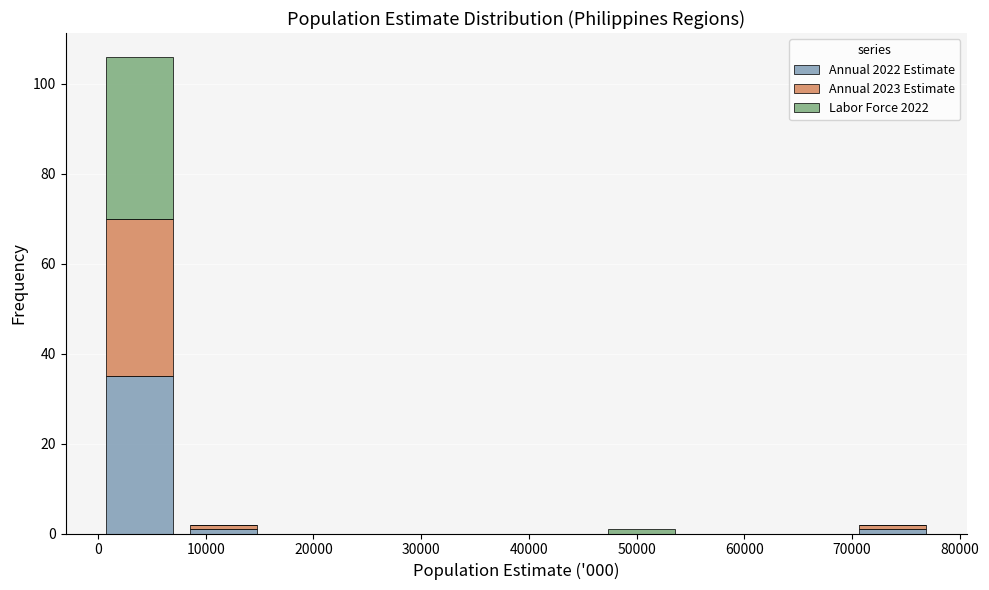

Reading left to right, list every stacked bar in this chart as the range it spans on the x-axis followed by its total height. Neither the bar edges nor the heights are printed on the chart, so give them approximately, as read against the axes.

0 to 8000: 106
8000 to 16000: 2
16000 to 23000: 0
23000 to 31000: 0
31000 to 39000: 0
39000 to 47000: 0
47000 to 54000: under 2
54000 to 62000: 0
62000 to 70000: 0
70000 to 78000: 2